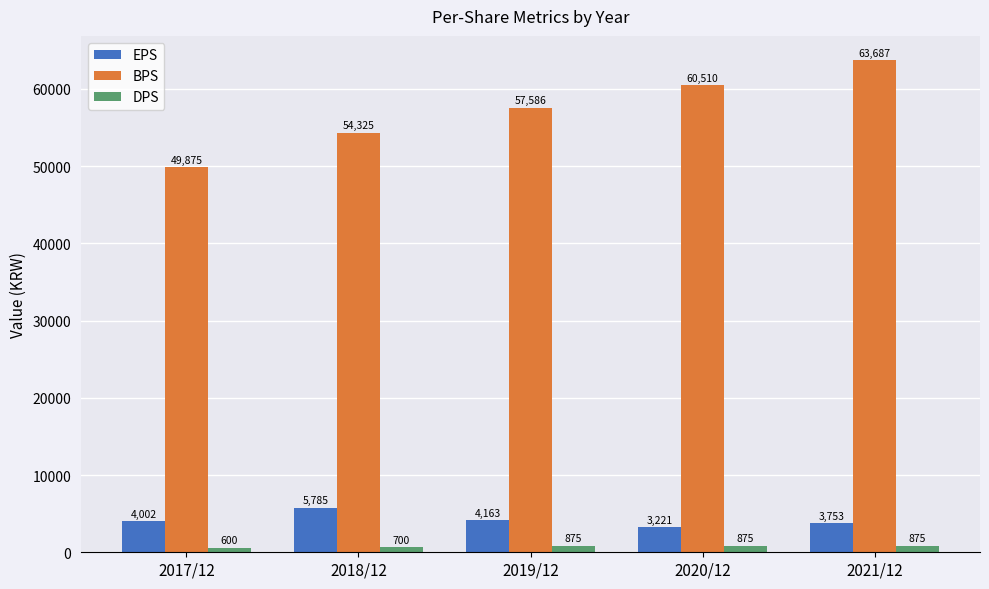

What is the label of the 1st bar from the right?

2021/12